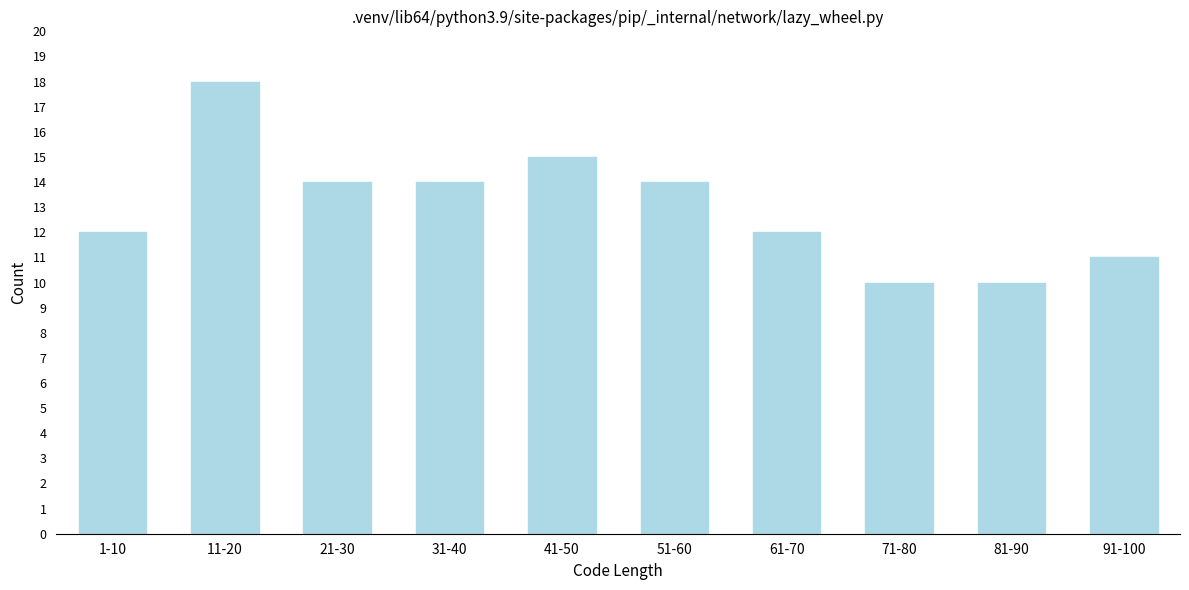

Reading right to left, what are all the values shown in this chart?

91-100=11	81-90=10	71-80=10	61-70=12	51-60=14	41-50=15	31-40=14	21-30=14	11-20=18	1-10=12